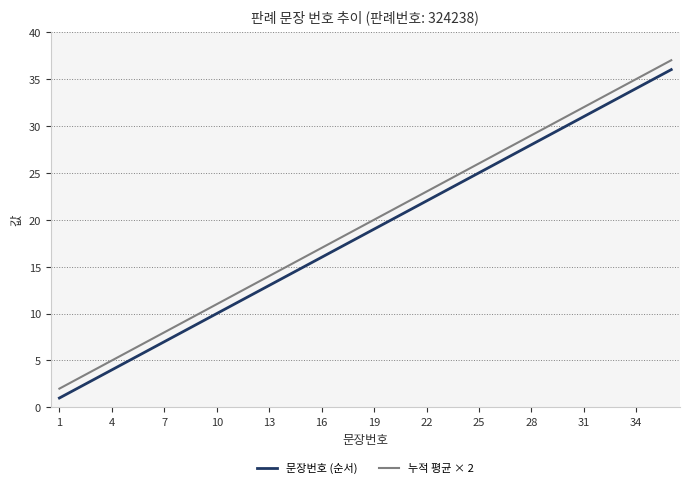

What is the difference between the maximum and minimum values in the 문장번호 (순서) series?

35